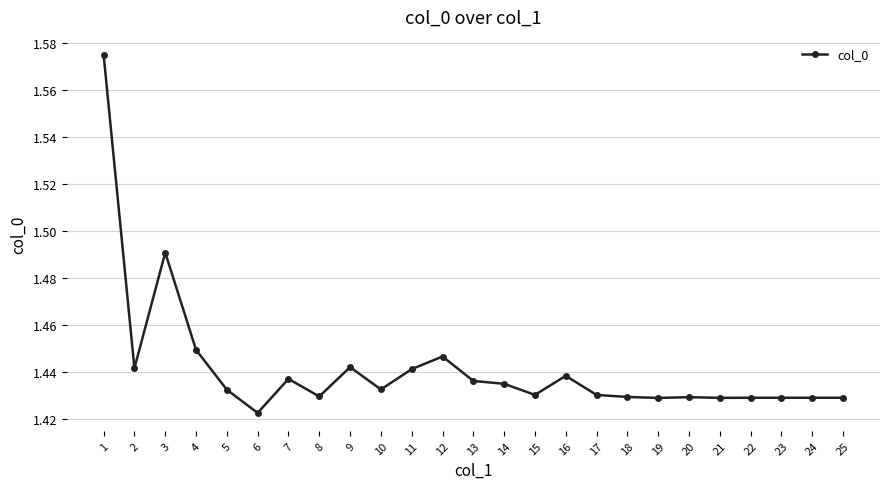

What is the sum of the values at 12 and 8?

2.9